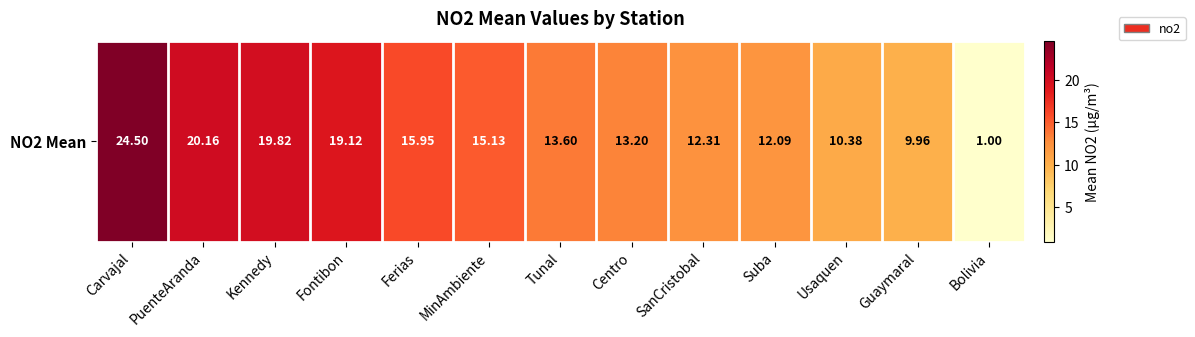

At which label is the value closest to 12?

Suba